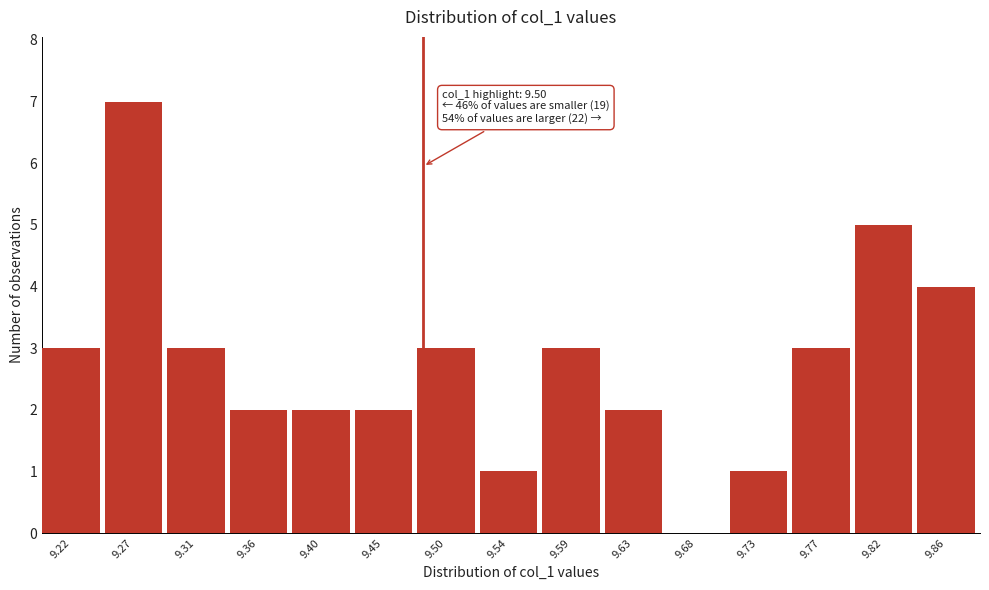

Reading right to left, transcribe all the data shown in this chart.

9.86=4	9.82=5	9.77=3	9.73=1	9.68=0	9.63=2	9.59=3	9.54=1	9.50=3	9.45=2	9.40=2	9.36=2	9.31=3	9.27=7	9.22=3